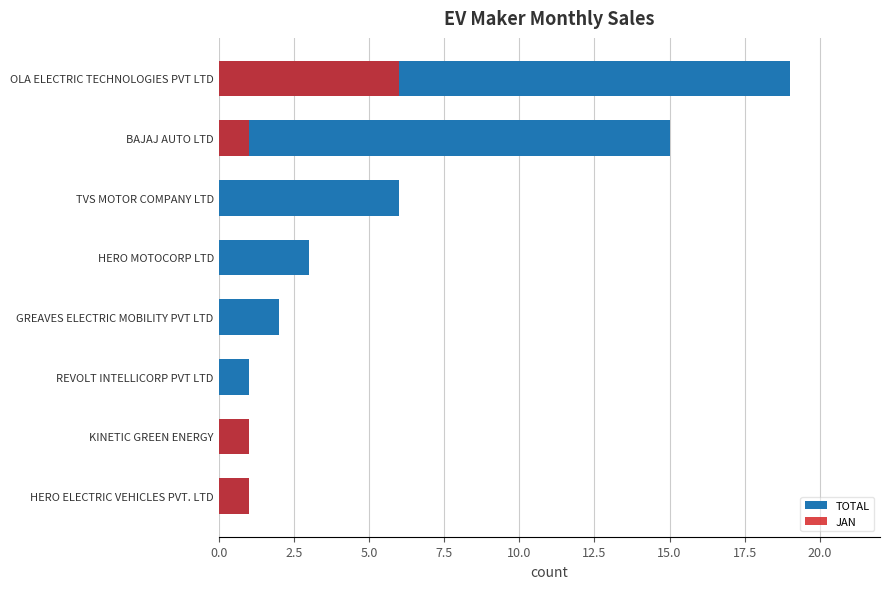

How many bars are there in each group?

2